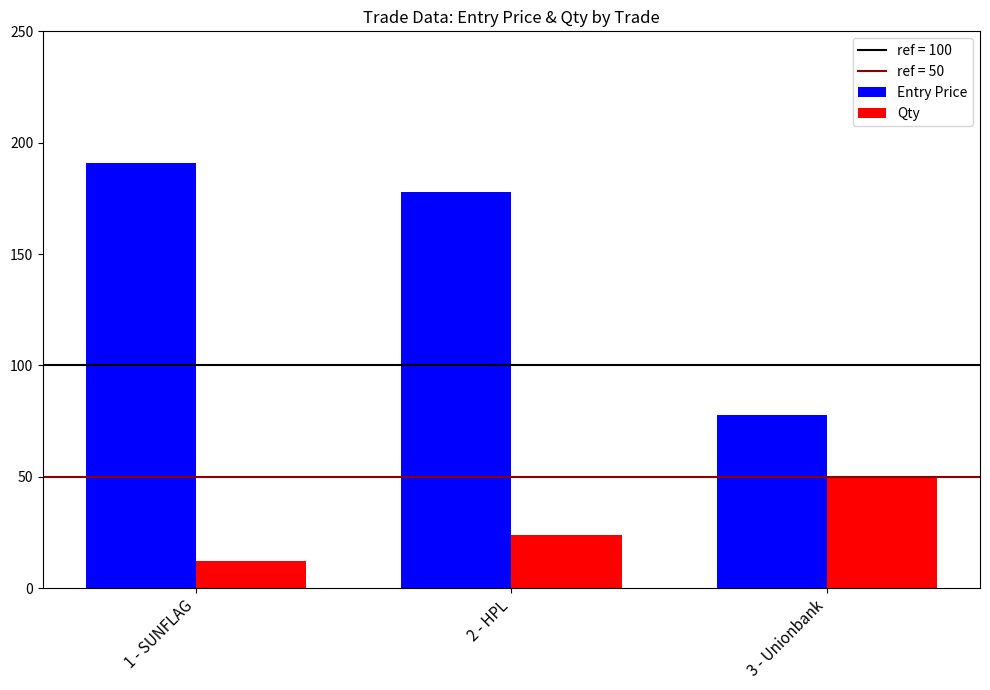

Which series has the largest range (max minus min)?

Entry Price